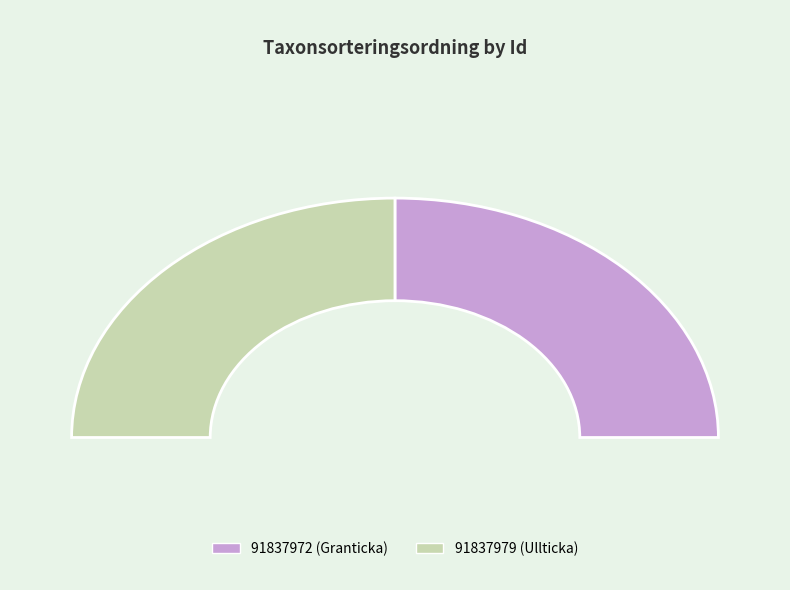

How many segments does this pie chart have?

2